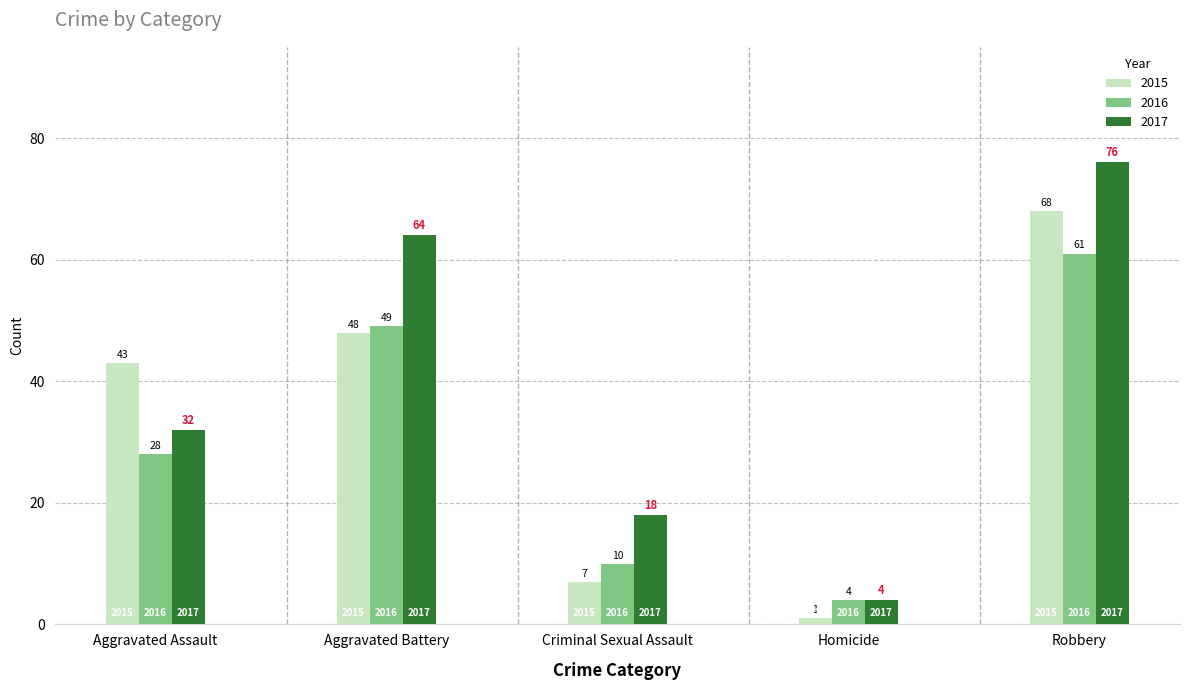

List the series in order of their overall mean, lowest first.

2016, 2015, 2017